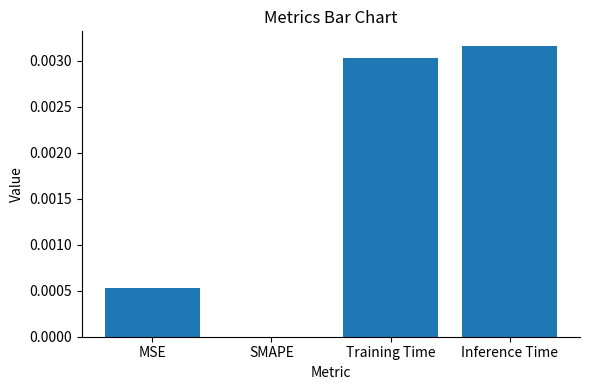

Which category has the highest value across all series?

Inference Time